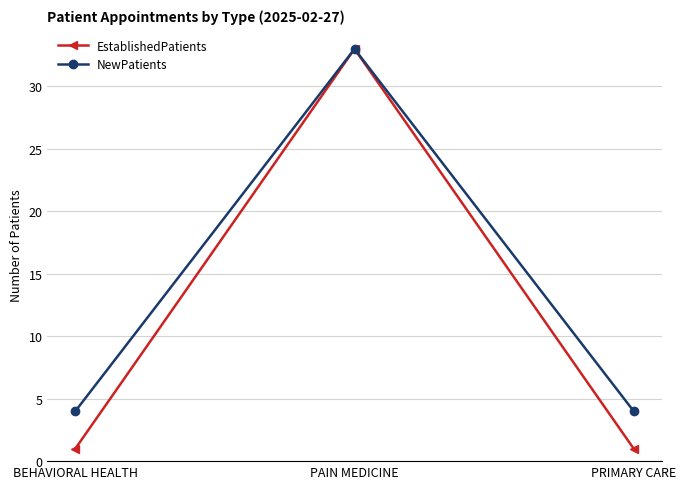

What is the sum of all EstablishedPatients values?

35